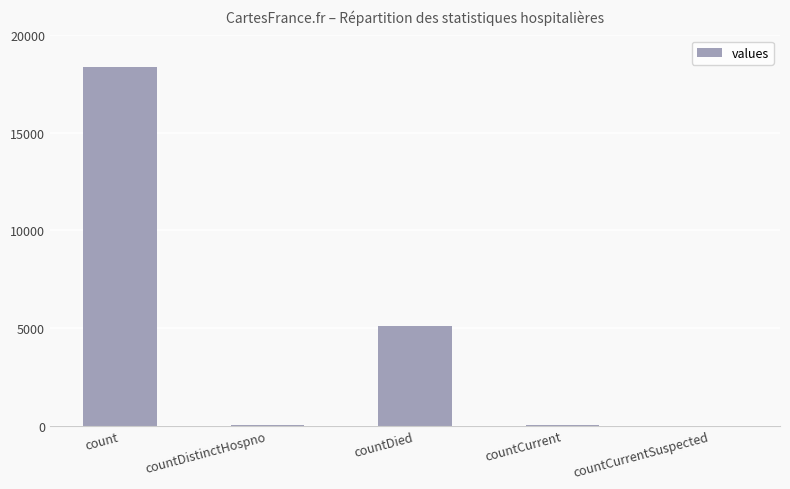

Which category has the highest value across all series?

count